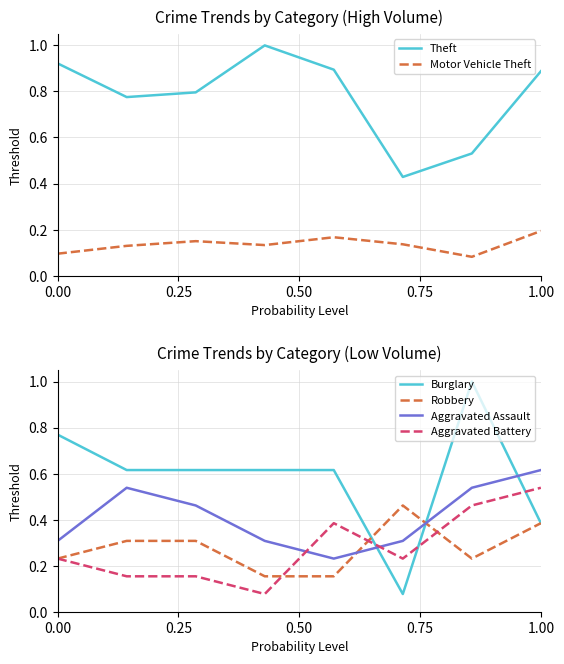

True or false: Robbery and Aggravated Assault intersect in this chart.

True